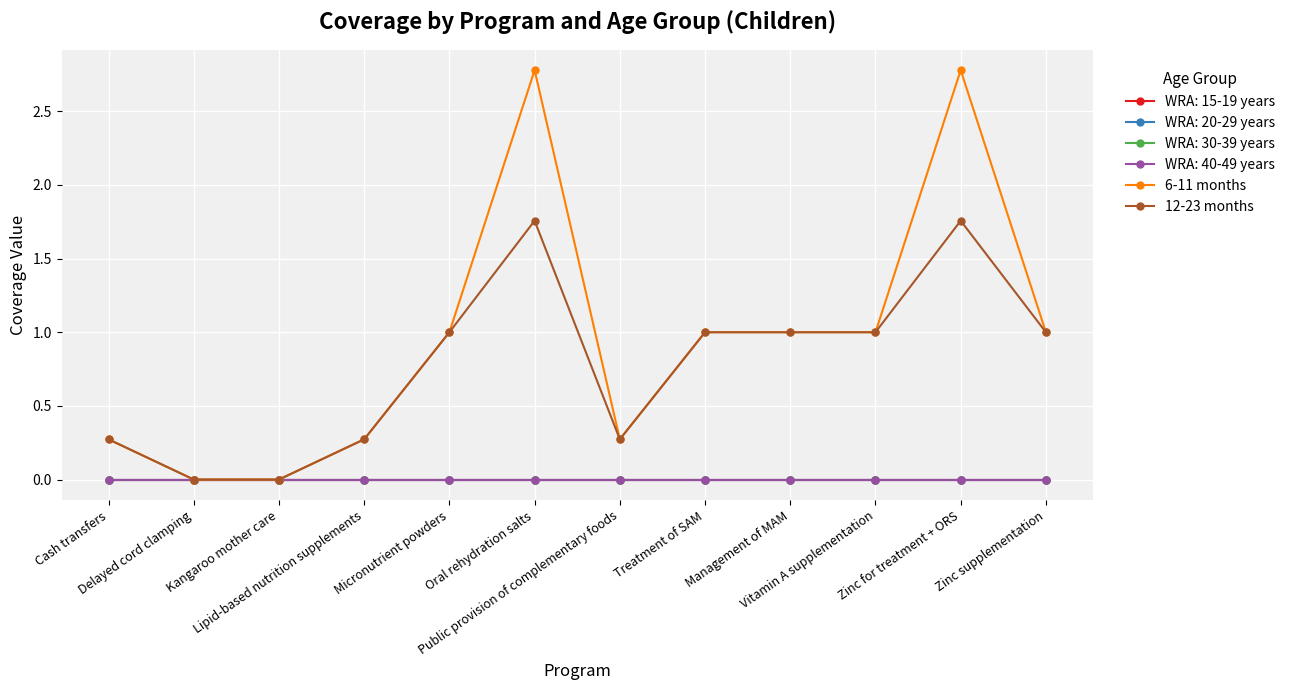

True or false: 6-11 months and 12-23 months cross at least once.

False